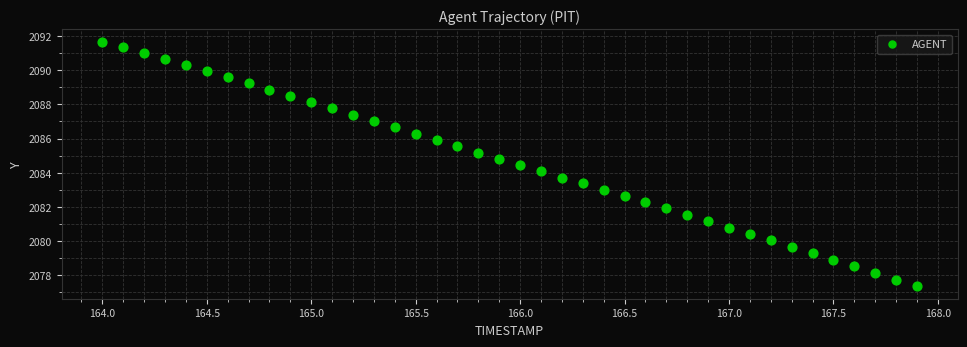

What is the range of Y values (max minus min)?

14.3